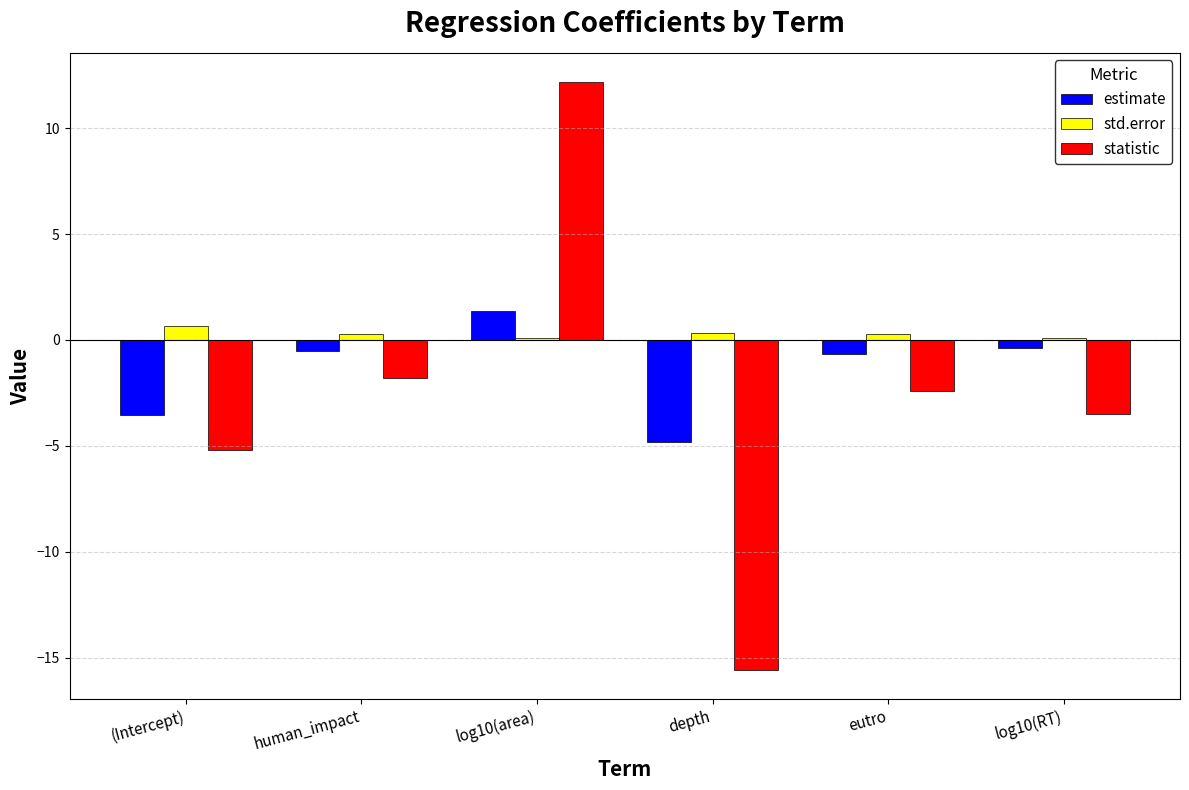

Where is statistic nearest to the value -1?

human_impact